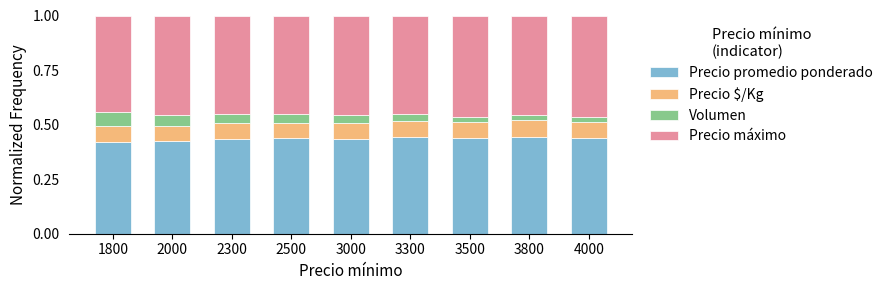

What are all the series names shown in the legend?

Precio promedio ponderado, Precio $/Kg, Volumen, Precio máximo